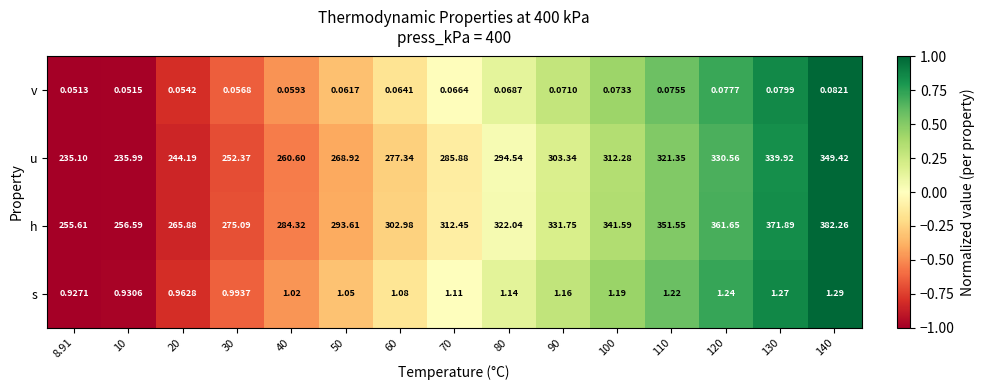

List the series in order of their peak value, lowest first.

v, s, u, h